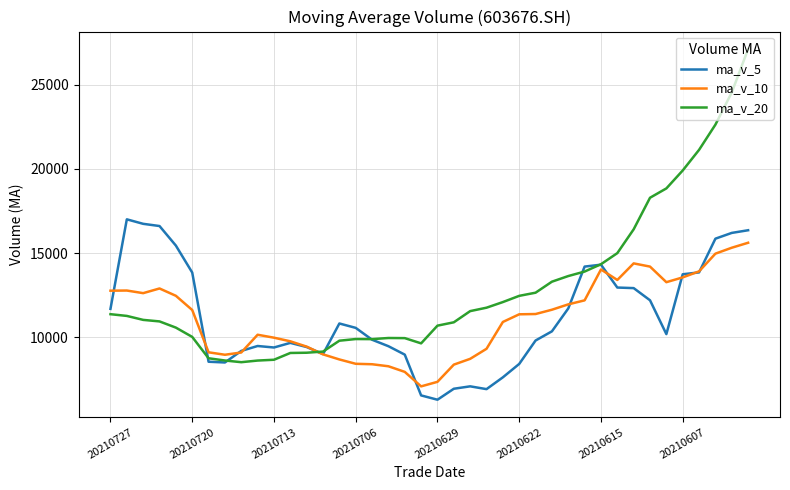

Which series has the widest spread of values?

ma_v_20